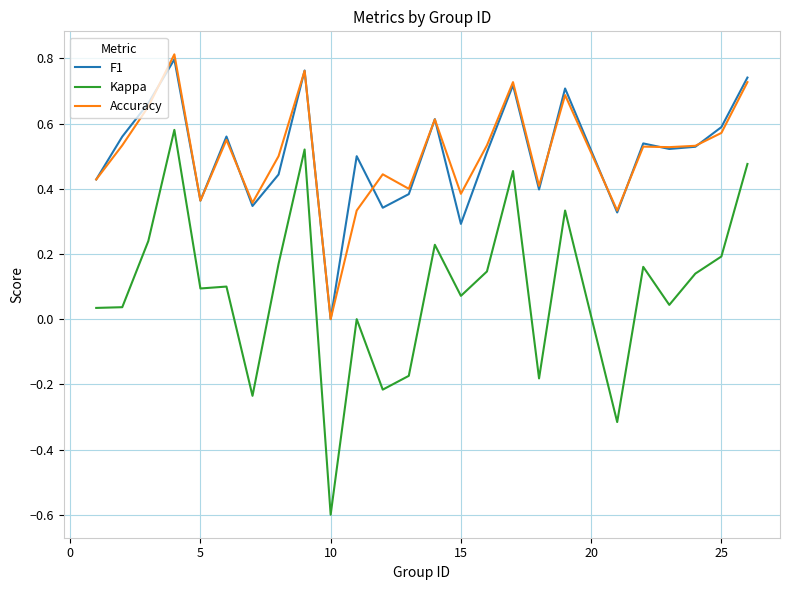

Which series has the widest spread of values?

Kappa